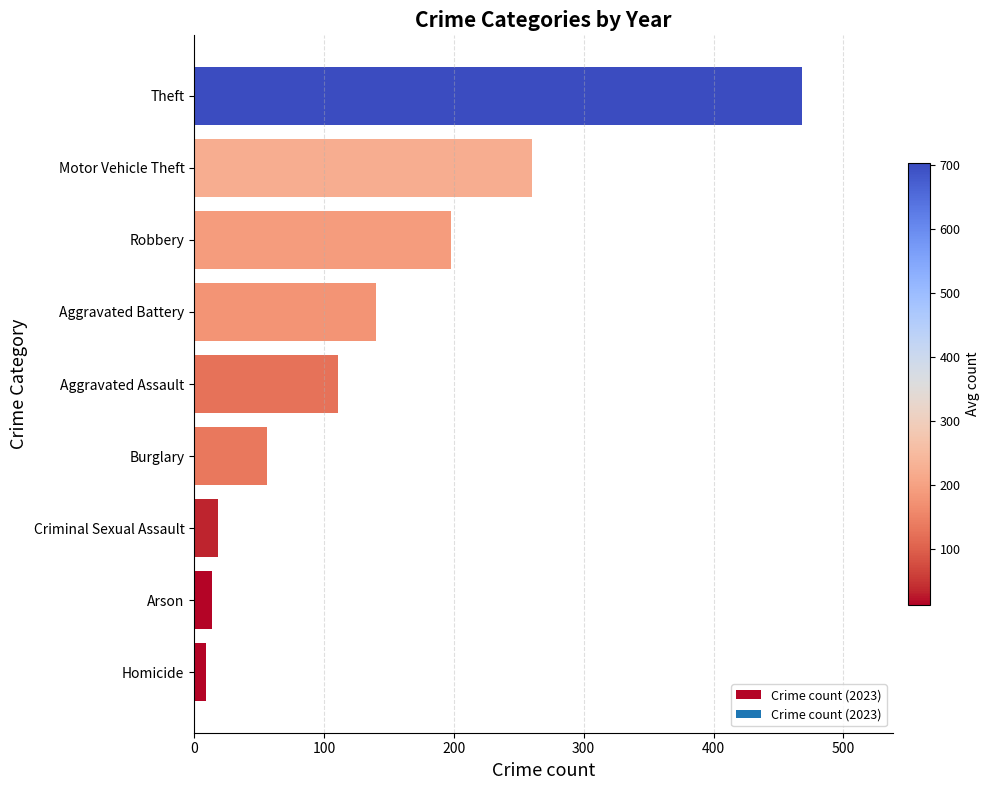

At which label is the value closest to 238?

Motor Vehicle Theft